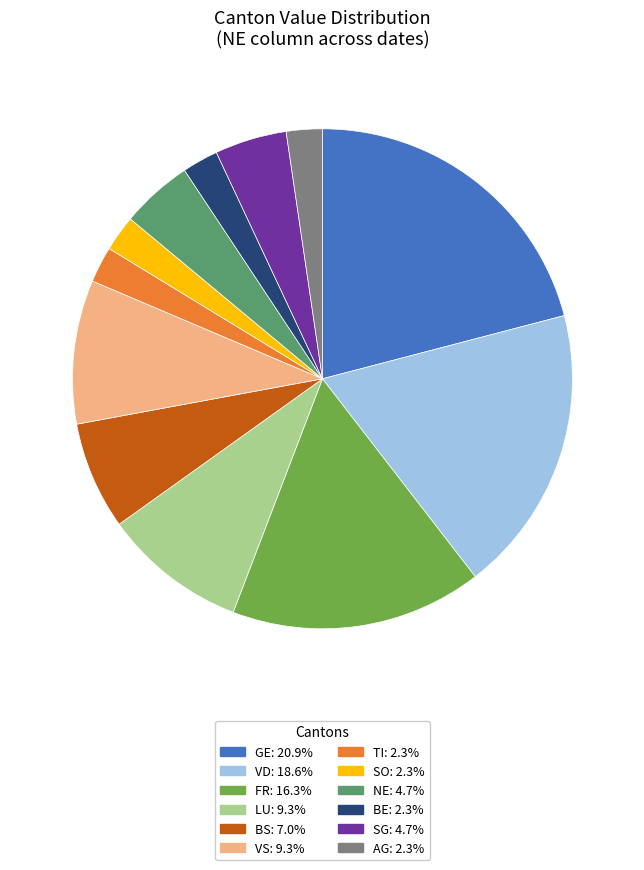

Is there a majority slice in this chart?

No